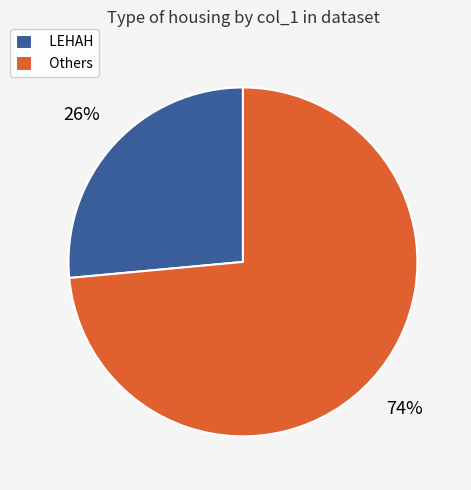

Does any single category account for the majority?

Yes